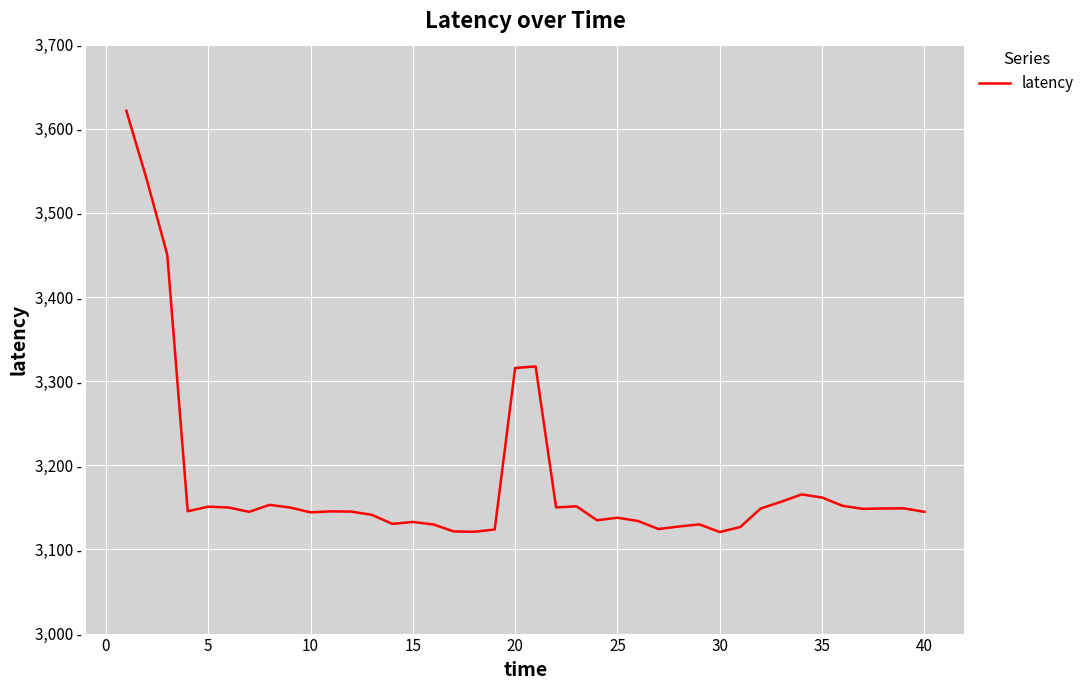

Does the chart display data point markers on the line(s)?

No